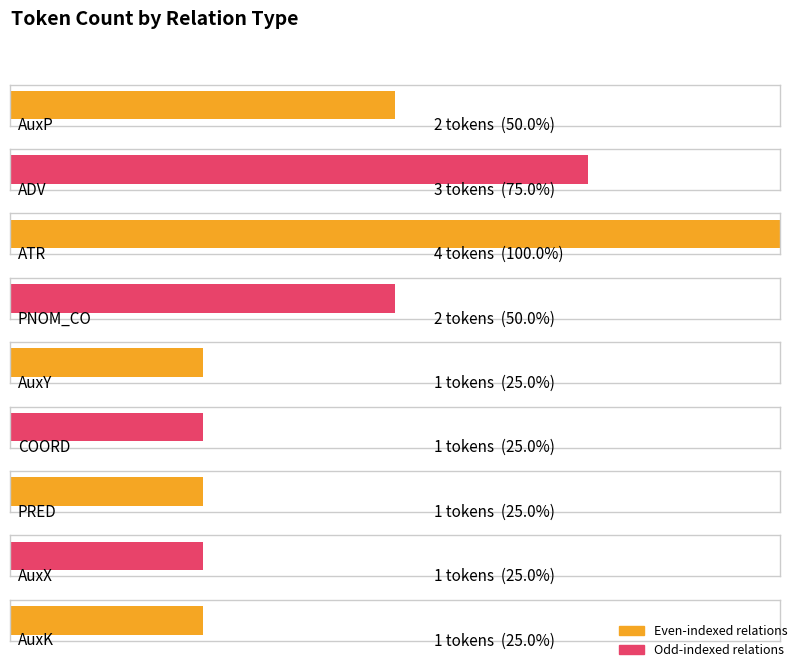

How many values are between 1 and 2?

7